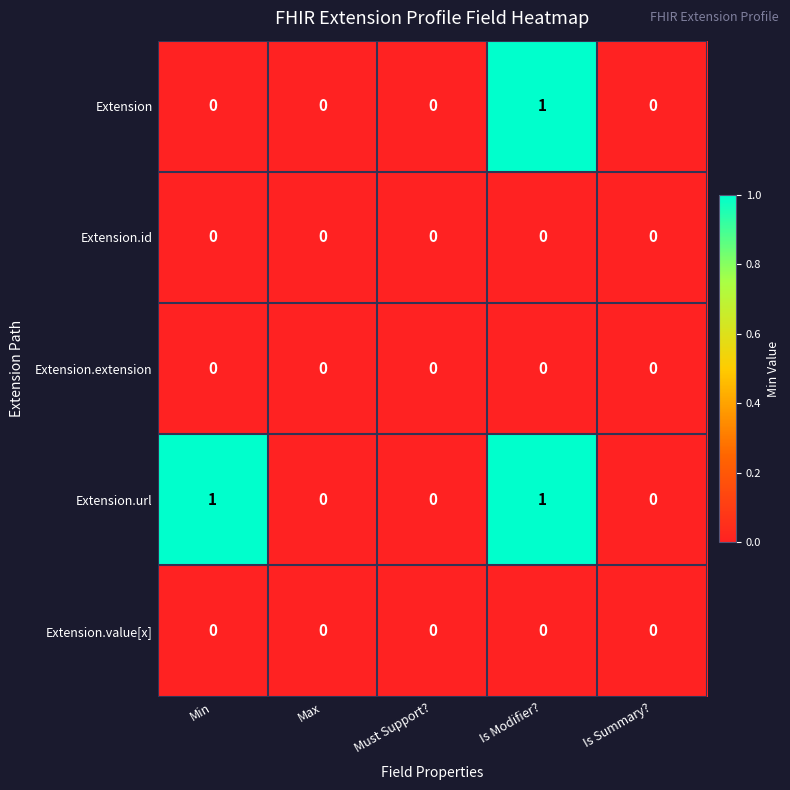

Which series has the largest total across all categories?

Extension.url